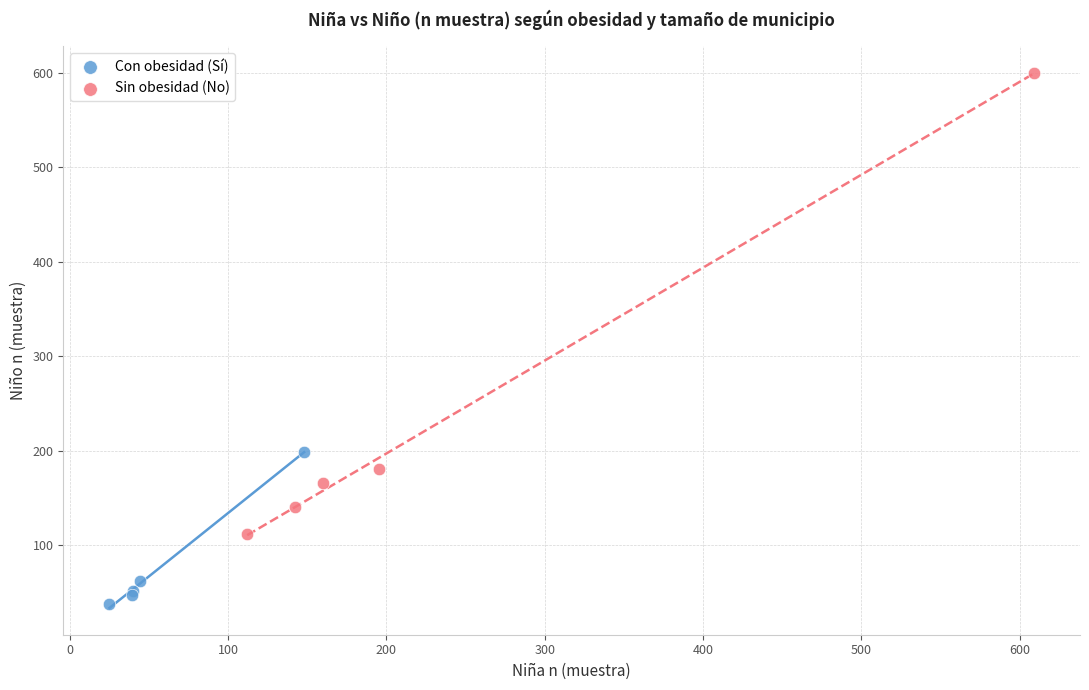

Which series has the widest spread of Y values?

Sin obesidad (No)